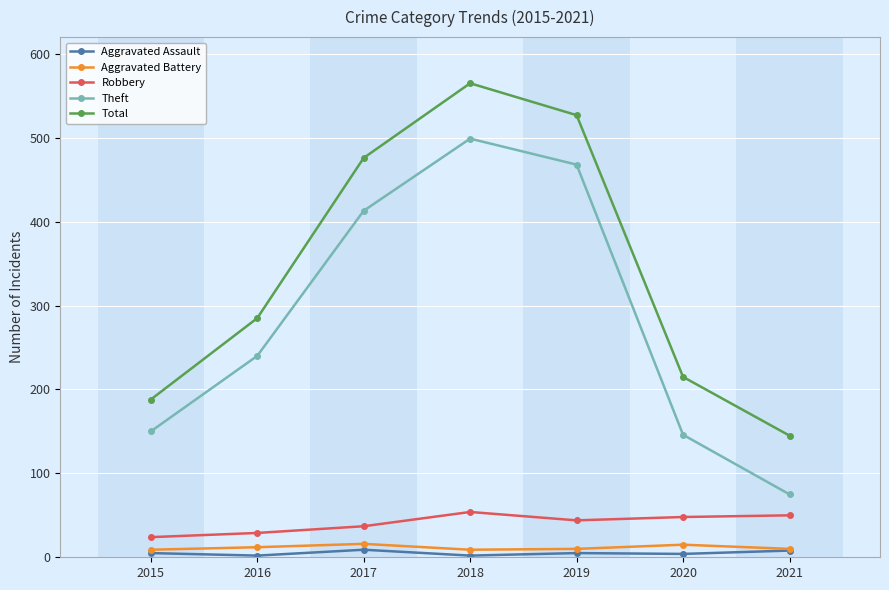

What is the maximum value shown in the chart?

565